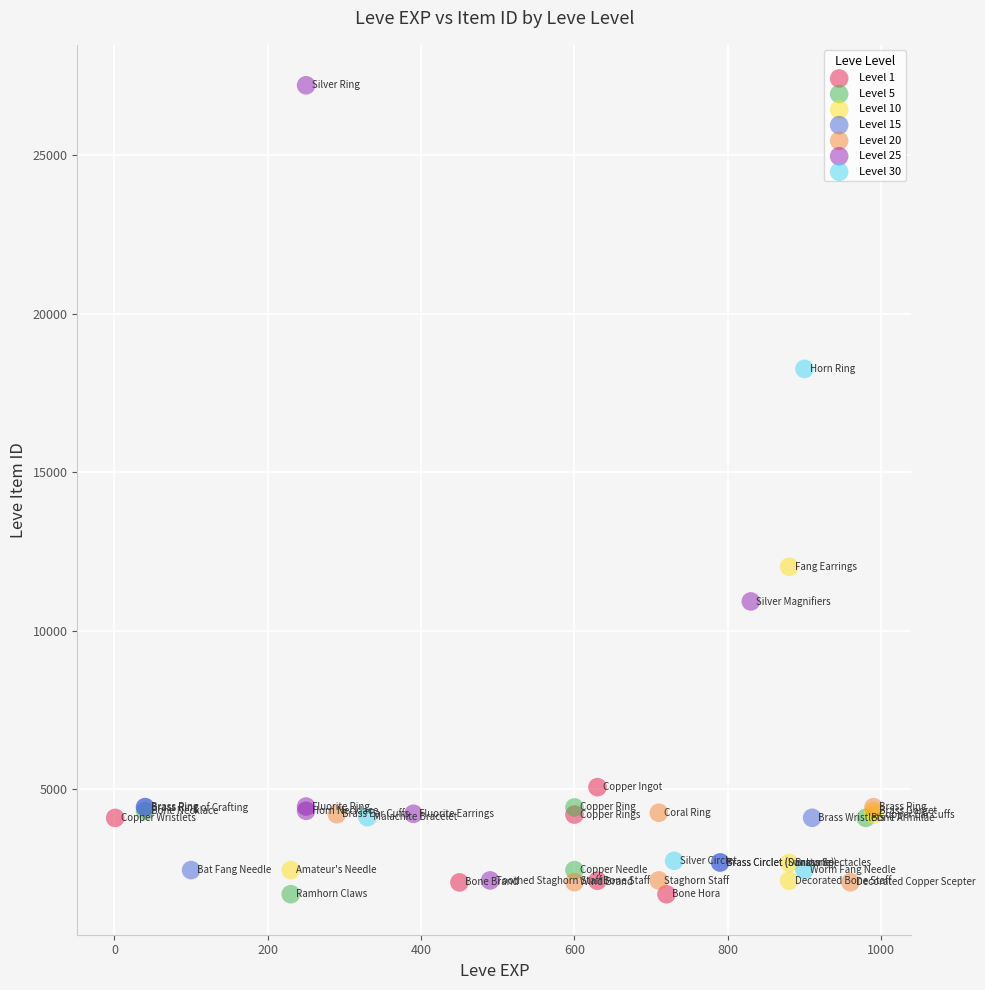

Which series contains the highest Y value?

Level 25